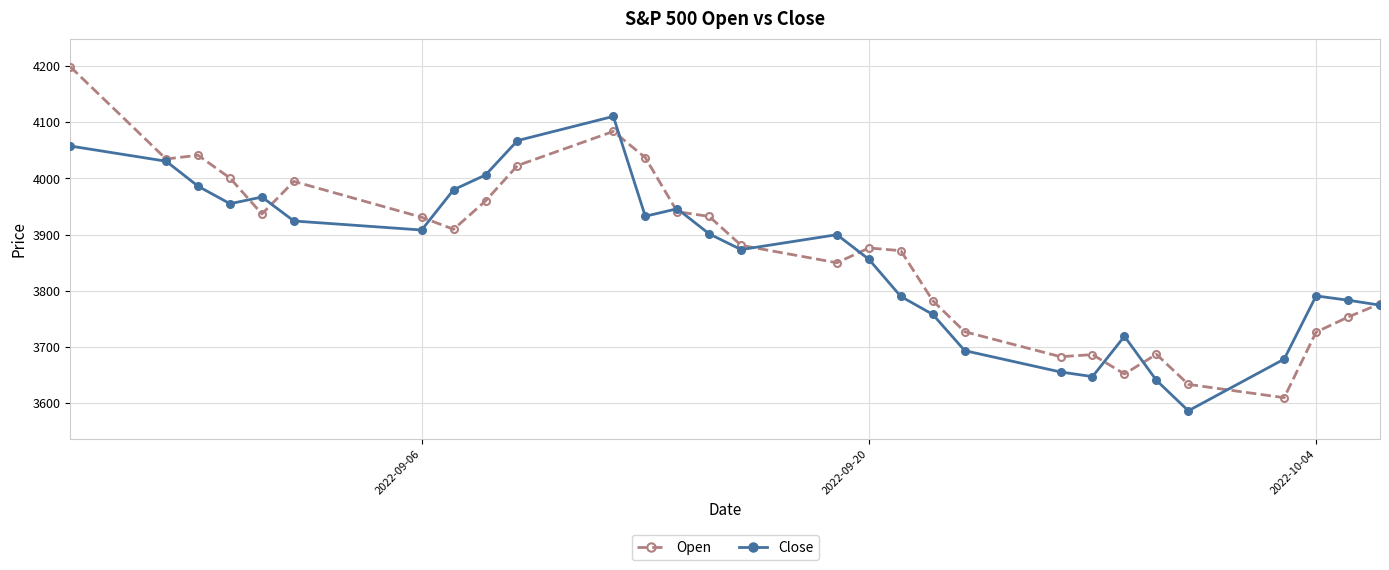

List the series in order of their peak value, lowest first.

Close, Open